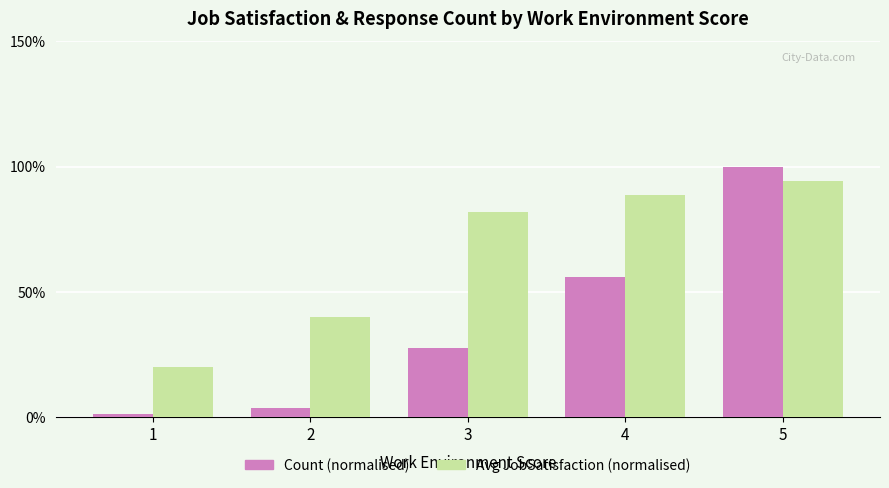

At which label does Avg JobSatisfaction (normalised) first exceed 81?

3